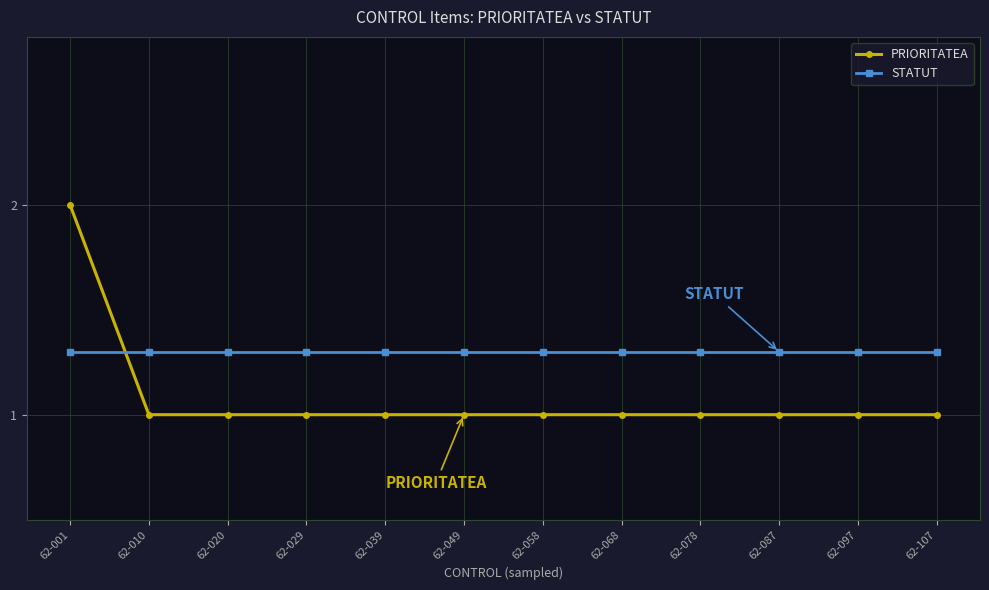

At 62-001, list the series in order from largest to smallest.

PRIORITATEA, STATUT